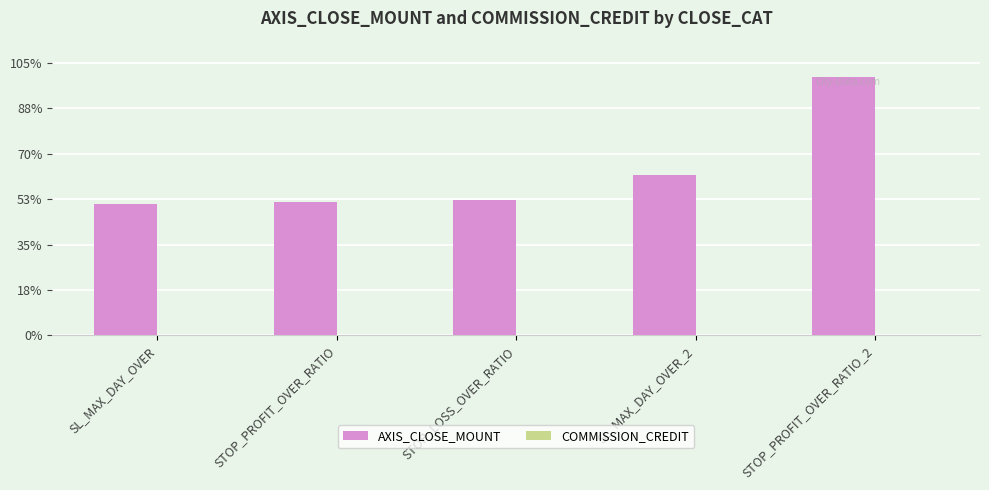

What are all the series names shown in the legend?

AXIS_CLOSE_MOUNT, COMMISSION_CREDIT